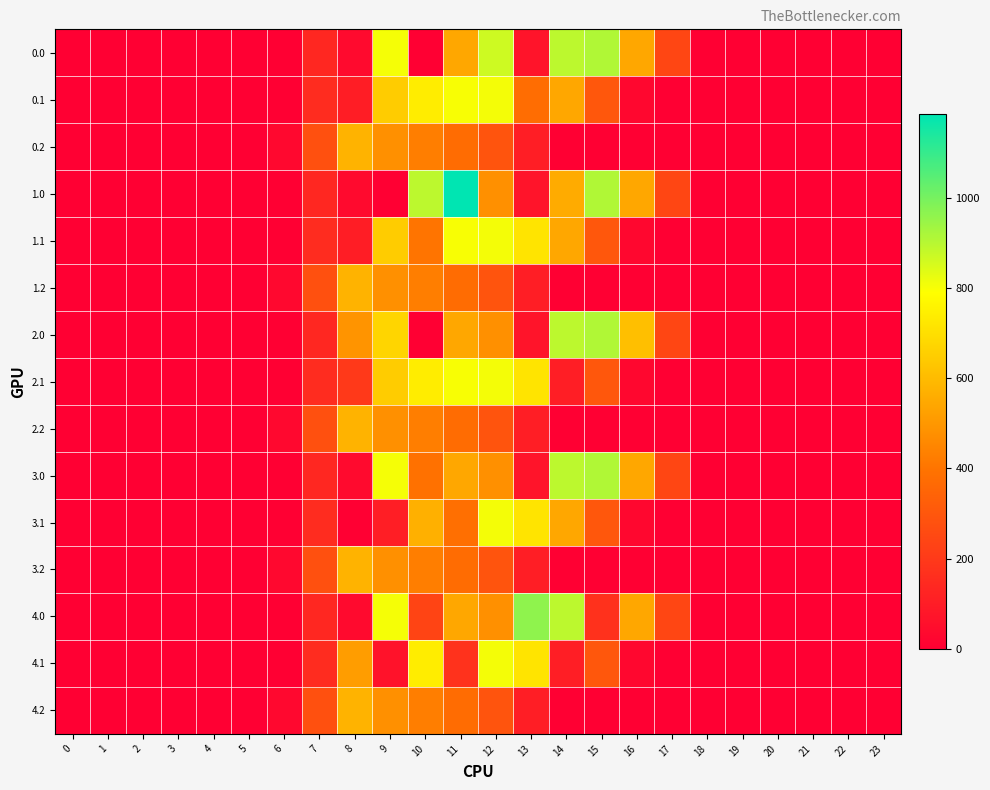

At 10, list the series in order from largest to smallest.

1.0, 0.1, 2.1, 4.1, 3.1, 0.2, 1.2, 2.2, 3.2, 4.2, 1.1, 3.0, 4.0, 0.0, 2.0